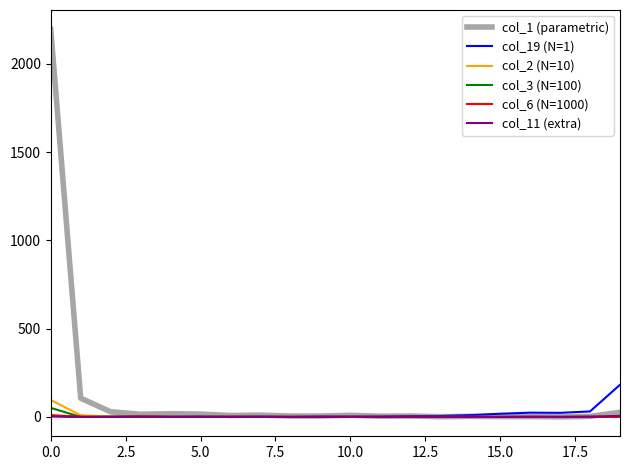

What is the average value of the col_11 (extra) series?

1